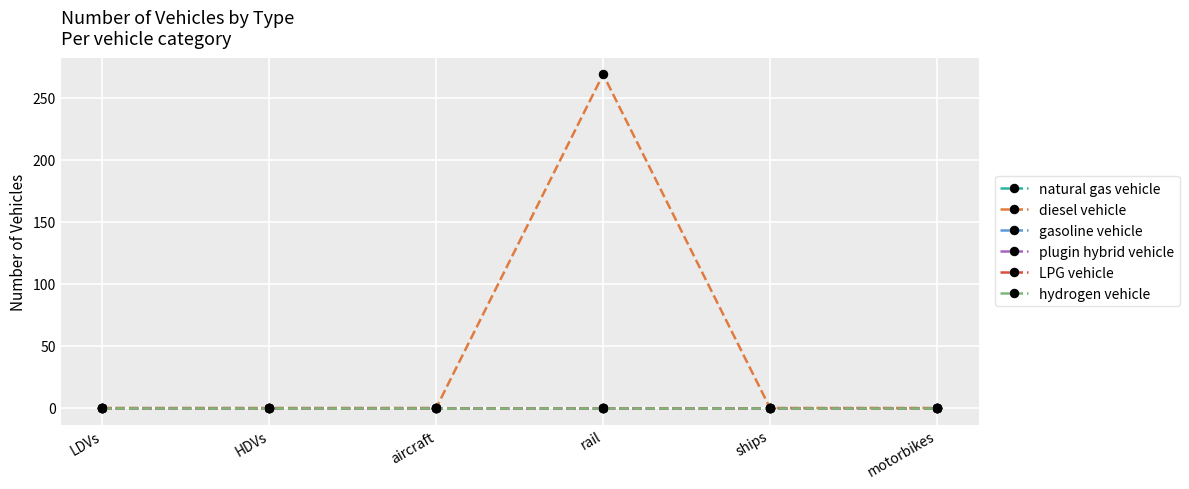

What are all the series names shown in the legend?

natural gas vehicle, diesel vehicle, gasoline vehicle, plugin hybrid vehicle, LPG vehicle, hydrogen vehicle